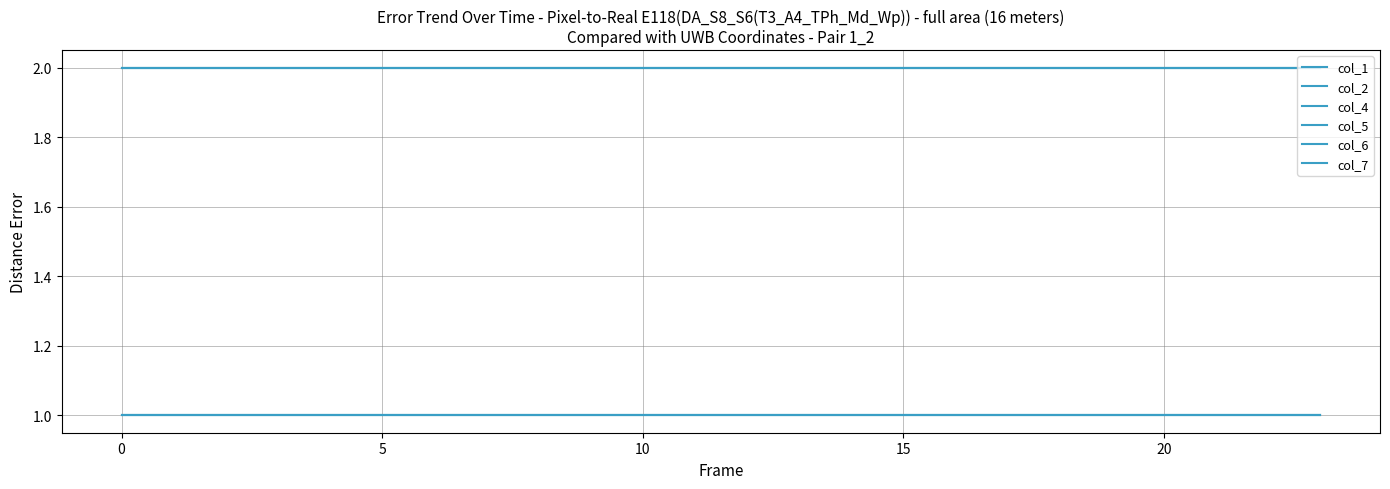

Does the chart display data point markers on the line(s)?

No